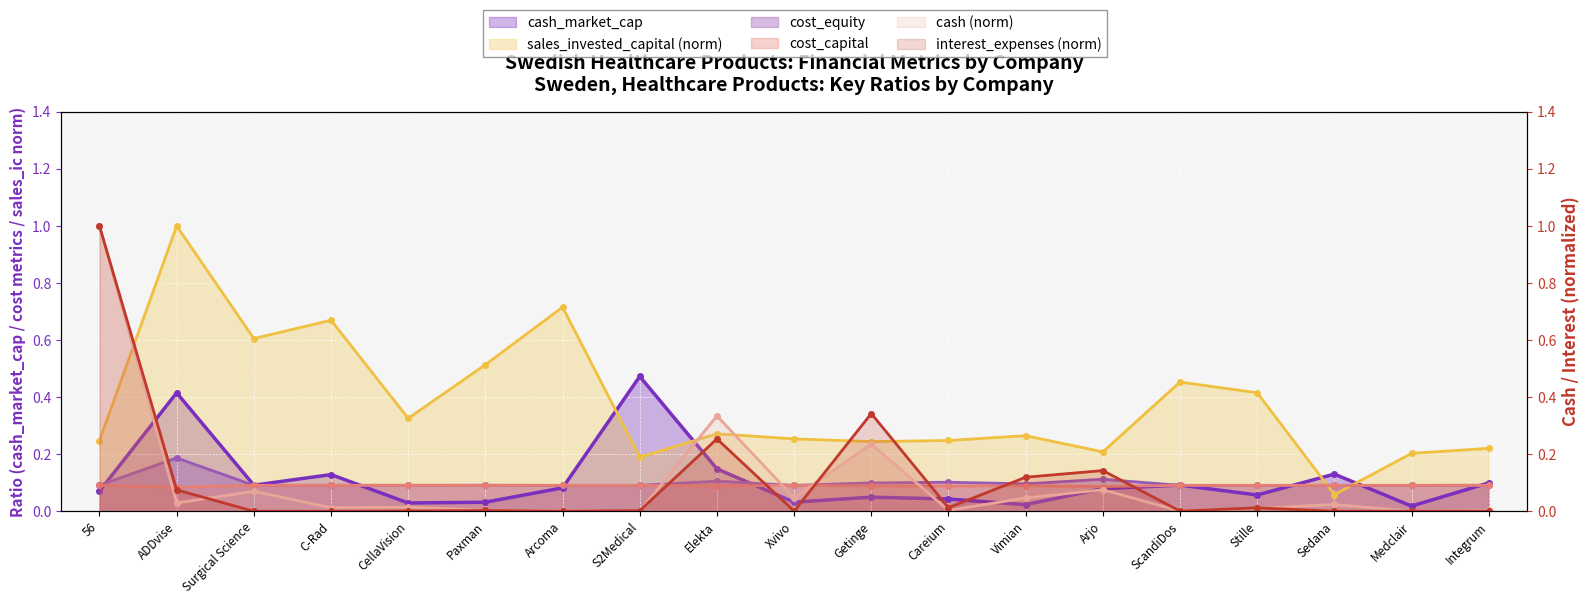

Which has a higher value, Sedana or Integrum?

Sedana